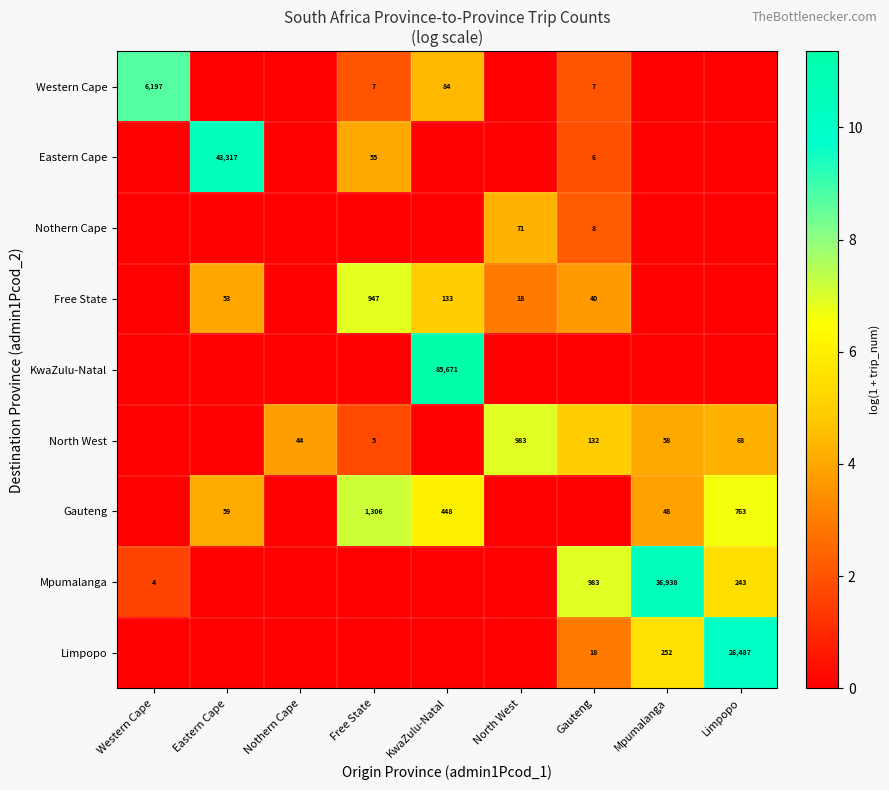

What is the total value across all series at Mpumalanga?

24.0